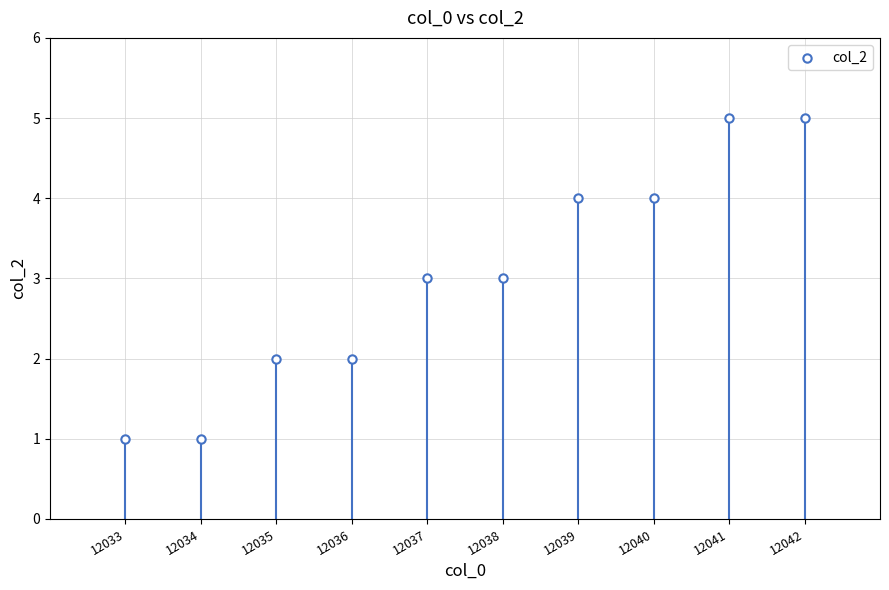

What is the average Y value?

3